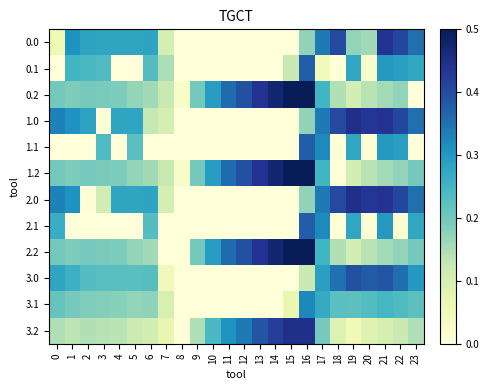

Which has a higher value, 13 or 5?

5